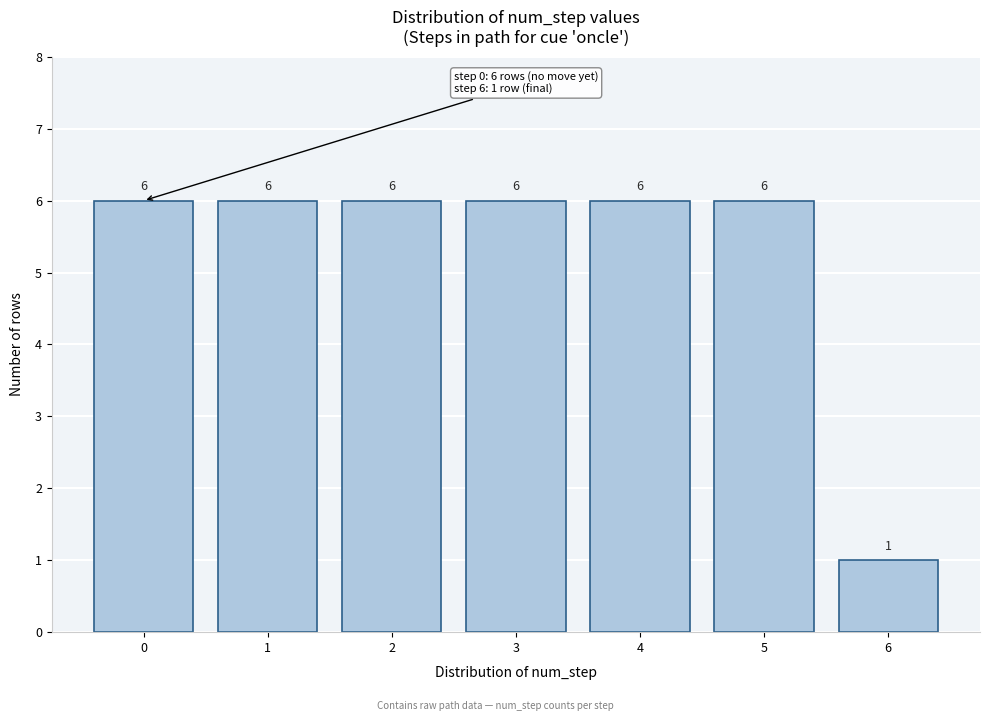

Reading left to right, list all the values displayed in this chart.

6	6	6	6	6	6	1